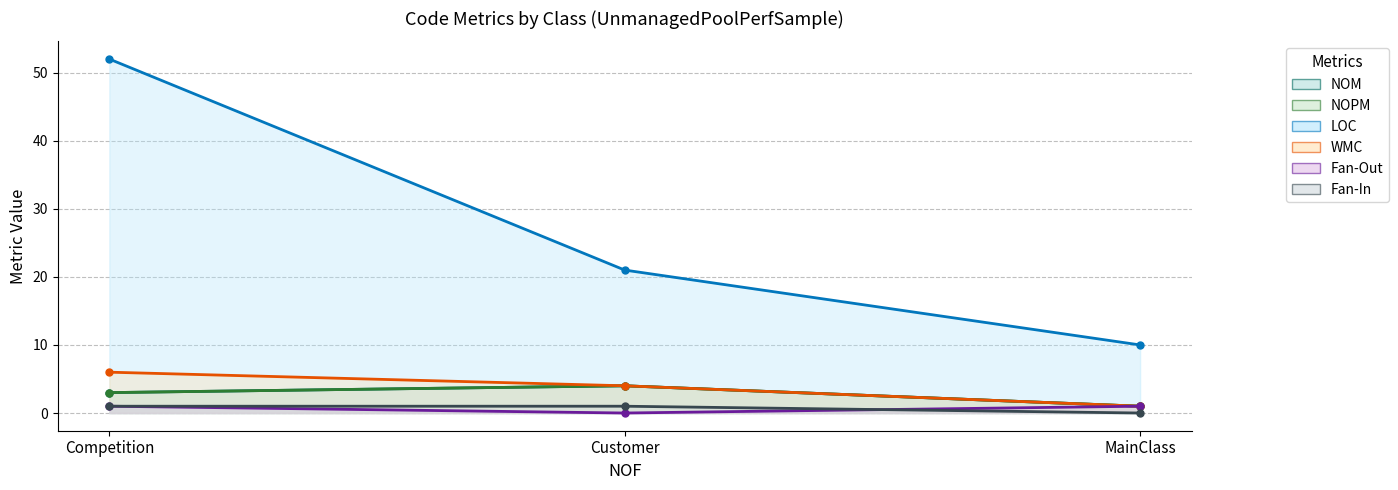

Which series has the largest total across all categories?

LOC (line)